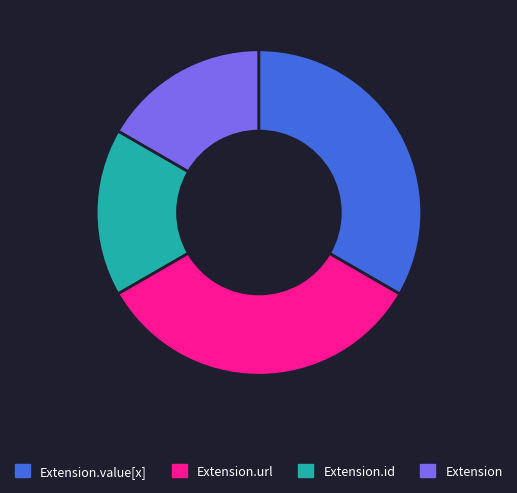

Does any single category account for the majority?

No